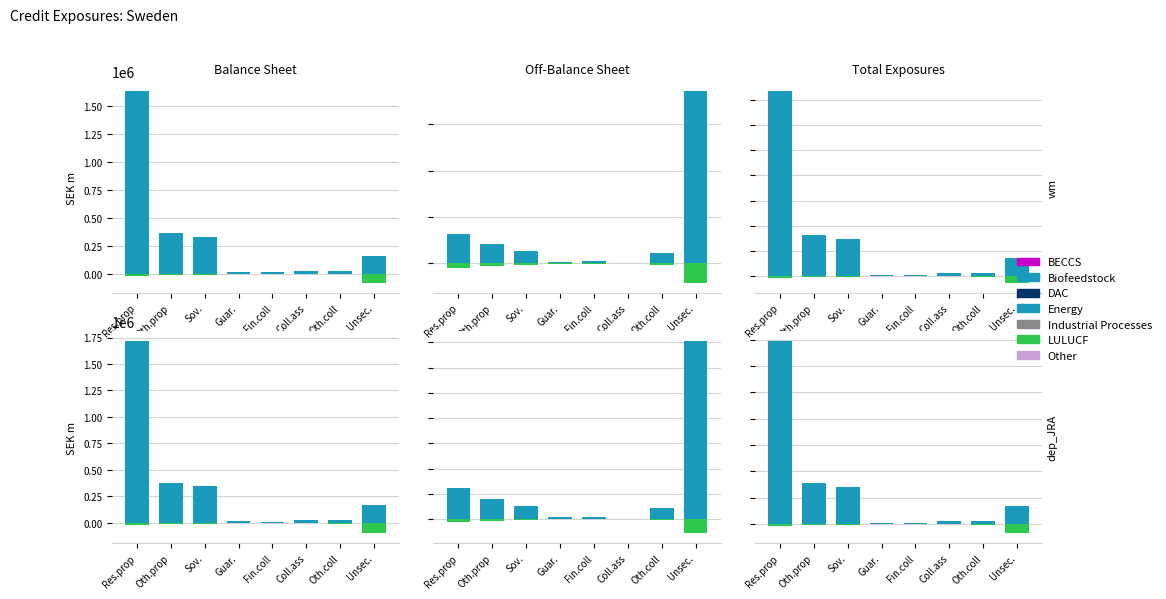

How many bars are there in each group?

2